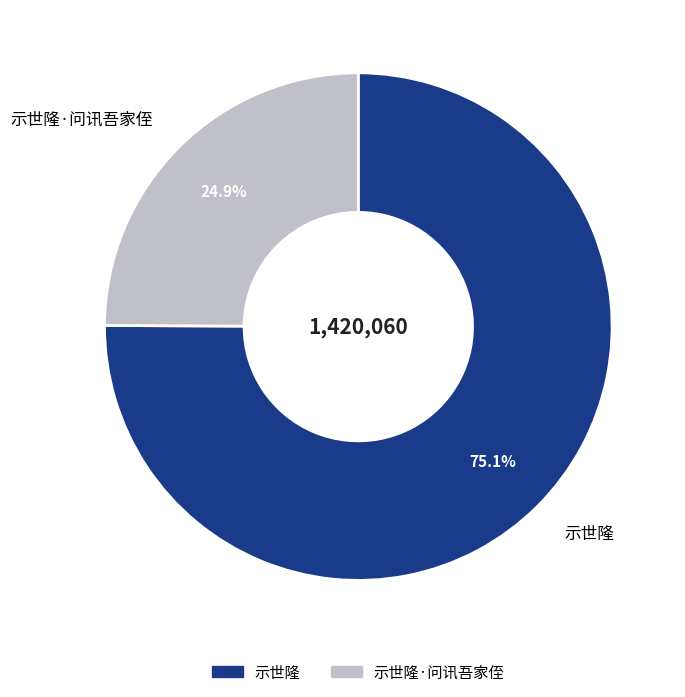

Does any single category account for the majority?

Yes